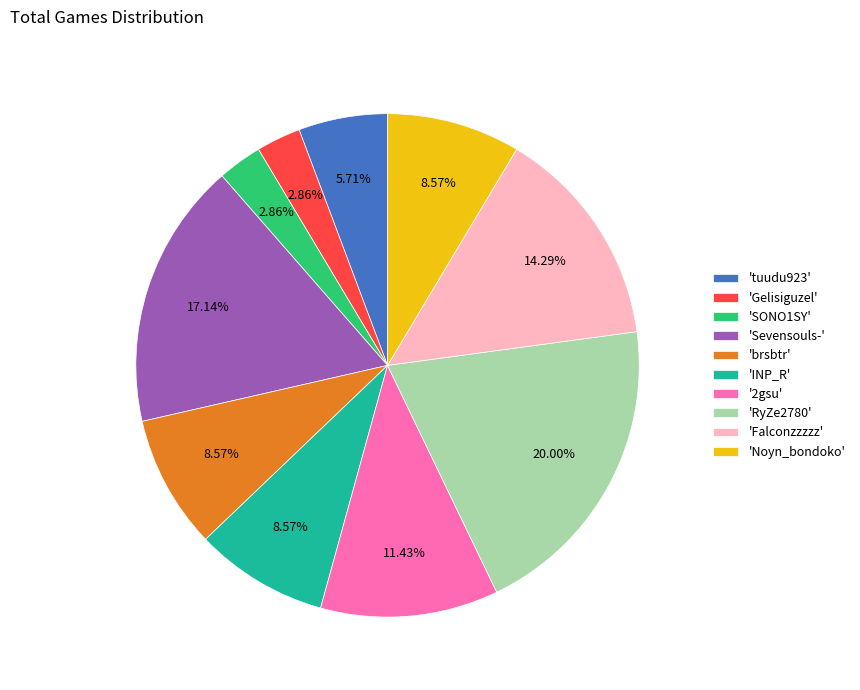

Do 'RyZe2780' and 'tuudu923' together represent more than half of the pie?

No